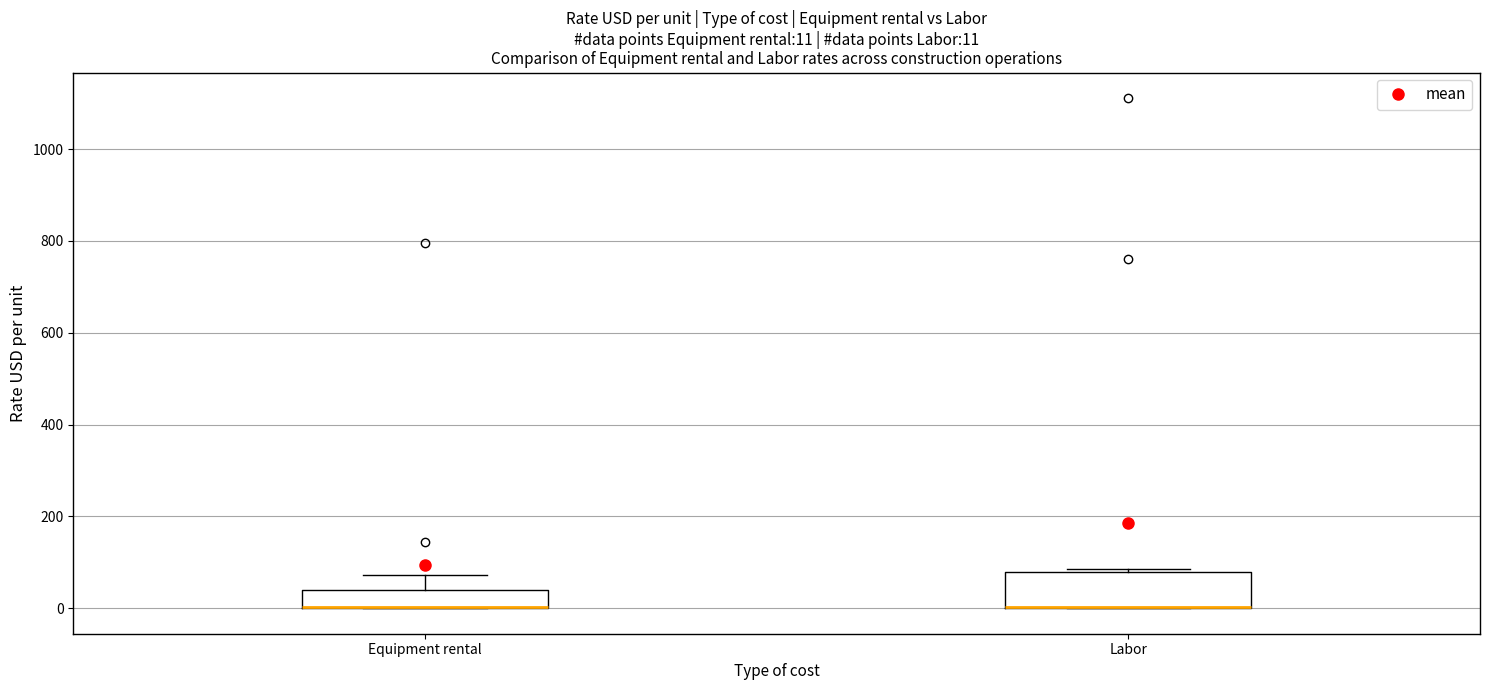

Comparing the boxes themselves (not the whiskers), which one is the tallest?

Labor